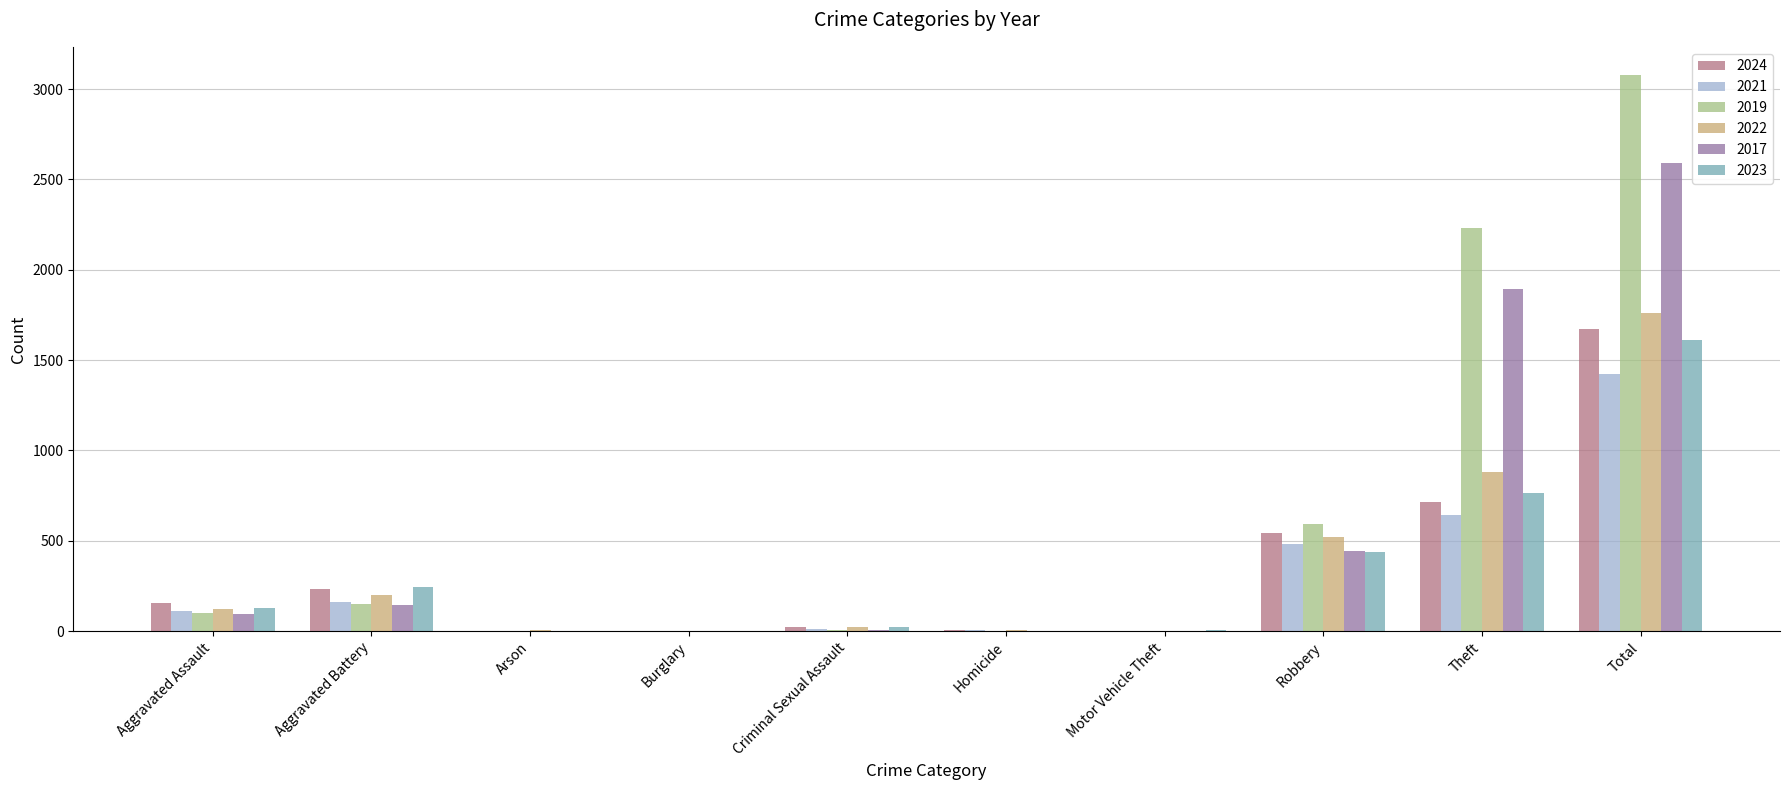

Where is 2017 nearest to the value 1296?

Theft